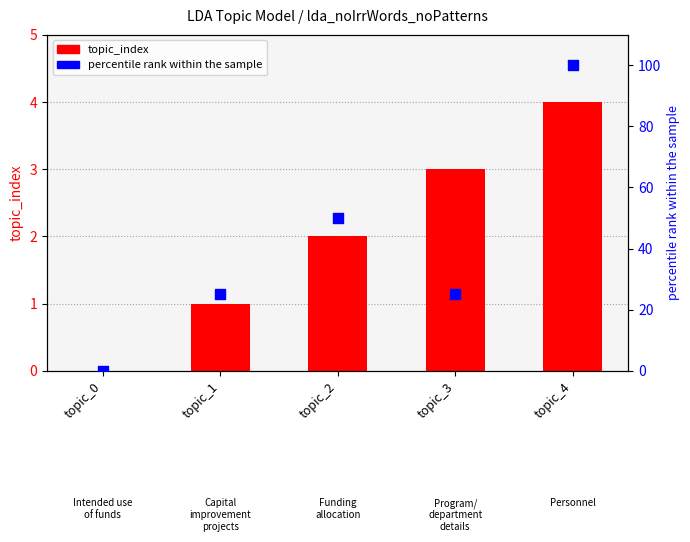

Which series has the largest Y range (max minus min)?

percentile rank